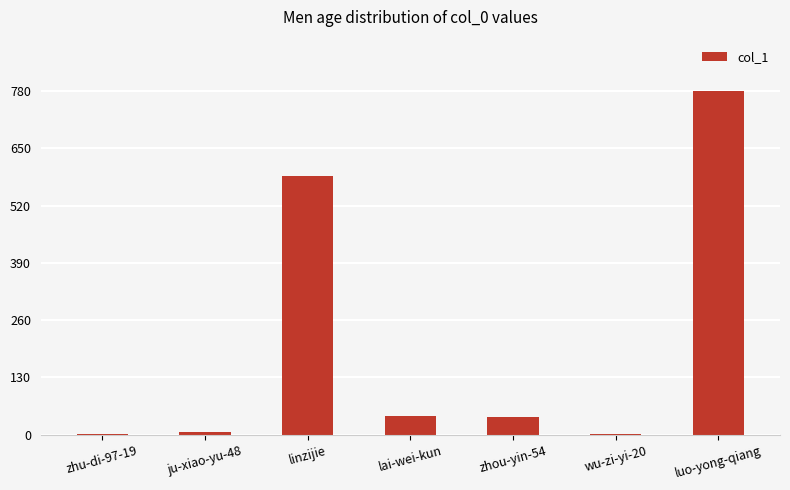

Where is the data nearest to the value 391?

linzijie